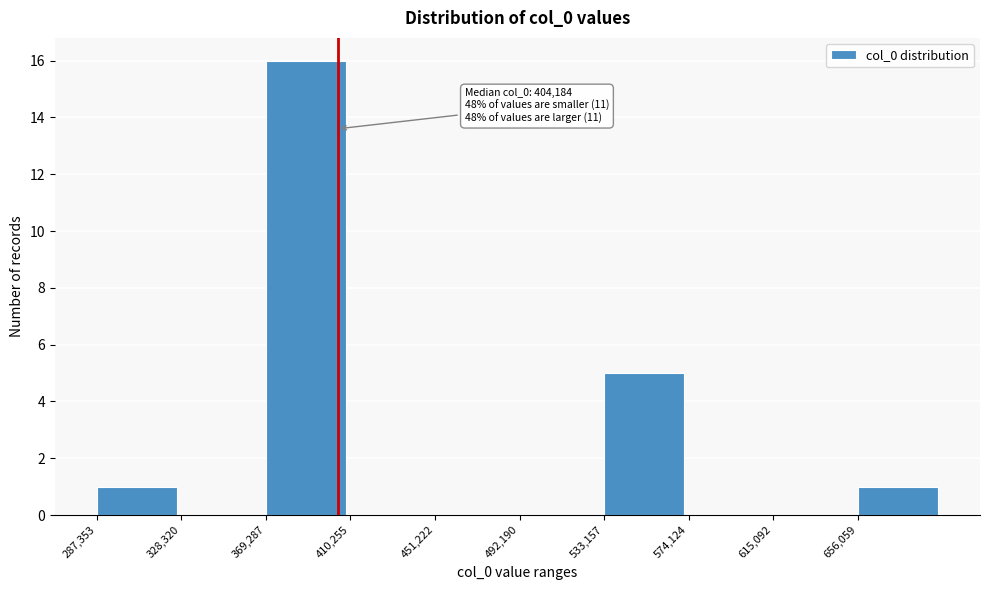

Over which range of the x-axis is the bar tallest?

370000 to 410000